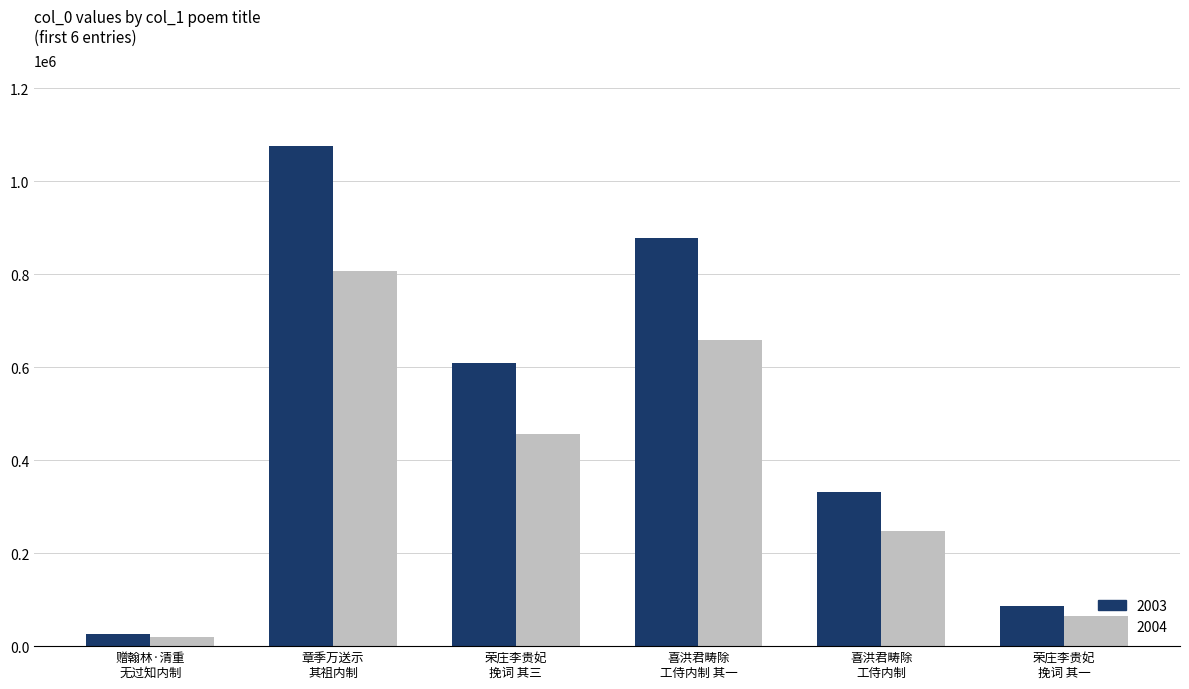

Rank the series by their average value, from lowest to highest.

2004, 2003